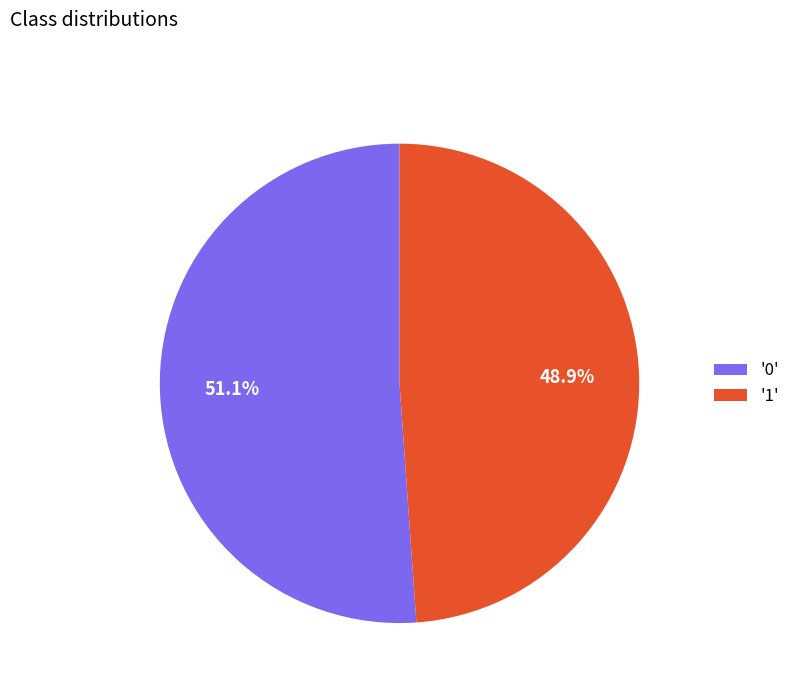

To the nearest percent, what is the average slice percentage?

50%